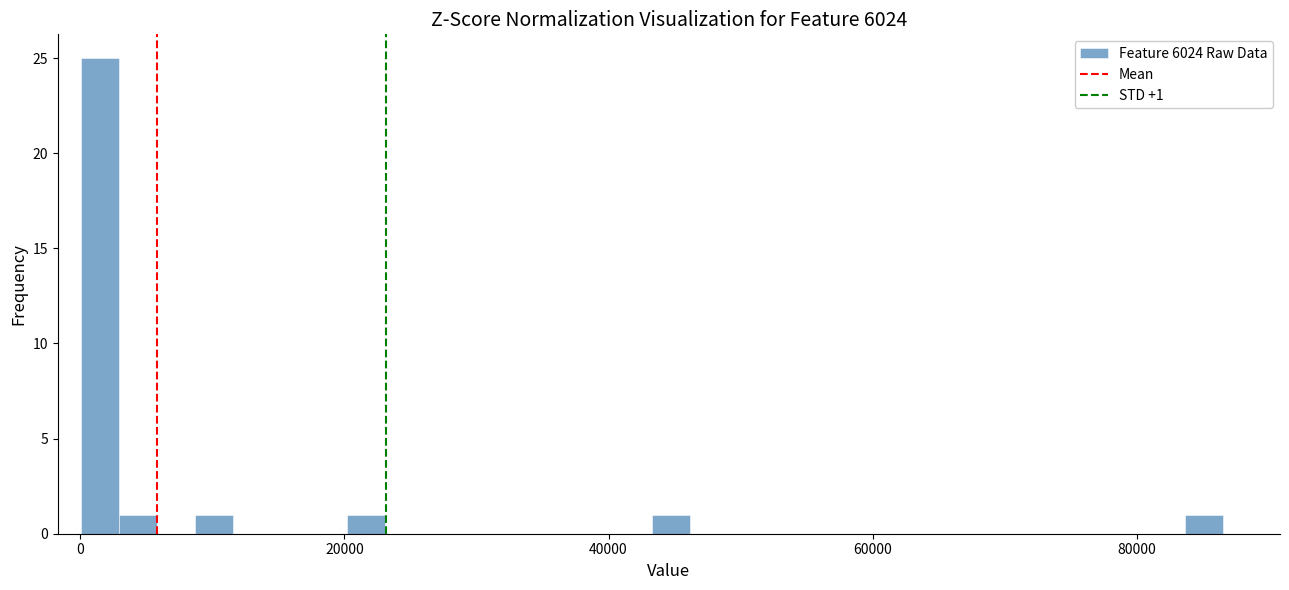

Around what value on the x-axis is the tallest bar? Give the approximate position of its centre, as read against the axis.

2000